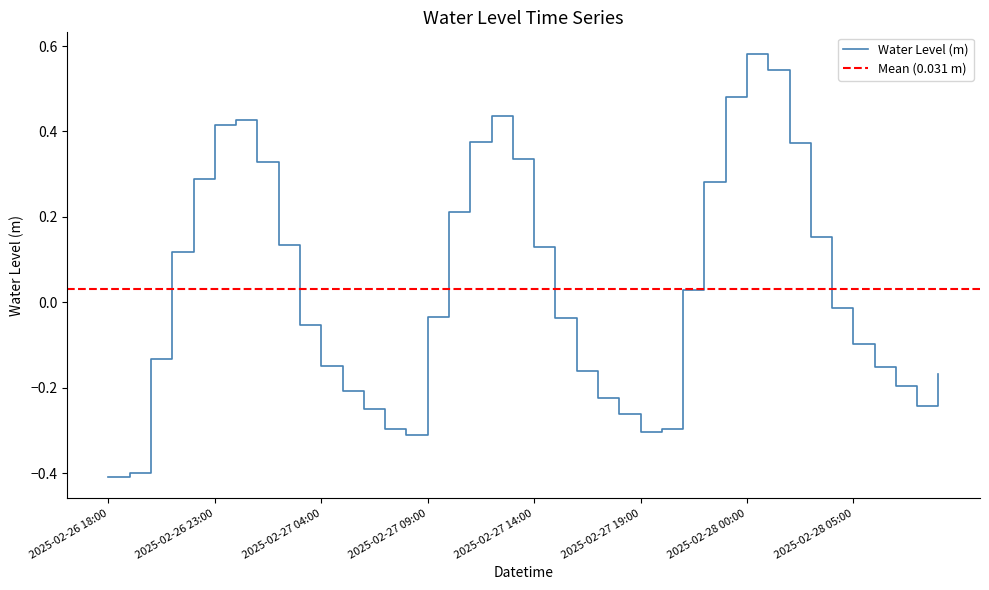

Reading left to right, list all the values displayed in this chart.

2025-02-26 18:00=-0.4	2025-02-26 19:00=-0.4	2025-02-26 20:00=-0.1	2025-02-26 21:00=0.1	2025-02-26 22:00=0.3	2025-02-26 23:00=0.4	2025-02-27 00:00=0.4	2025-02-27 01:00=0.3	2025-02-27 02:00=0.1	2025-02-27 03:00=-0.1	2025-02-27 04:00=-0.1	2025-02-27 05:00=-0.2	2025-02-27 06:00=-0.2	2025-02-27 07:00=-0.3	2025-02-27 08:00=-0.3	2025-02-27 09:00=-0.0	2025-02-27 10:00=0.2	2025-02-27 11:00=0.4	2025-02-27 12:00=0.4	2025-02-27 13:00=0.3	2025-02-27 14:00=0.1	2025-02-27 15:00=-0.0	2025-02-27 16:00=-0.2	2025-02-27 17:00=-0.2	2025-02-27 18:00=-0.3	2025-02-27 19:00=-0.3	2025-02-27 20:00=-0.3	2025-02-27 21:00=0.0	2025-02-27 22:00=0.3	2025-02-27 23:00=0.5	2025-02-28 00:00=0.6	2025-02-28 01:00=0.5	2025-02-28 02:00=0.4	2025-02-28 03:00=0.2	2025-02-28 04:00=-0.0	2025-02-28 05:00=-0.1	2025-02-28 06:00=-0.2	2025-02-28 07:00=-0.2	2025-02-28 08:00=-0.2	2025-02-28 09:00=-0.2